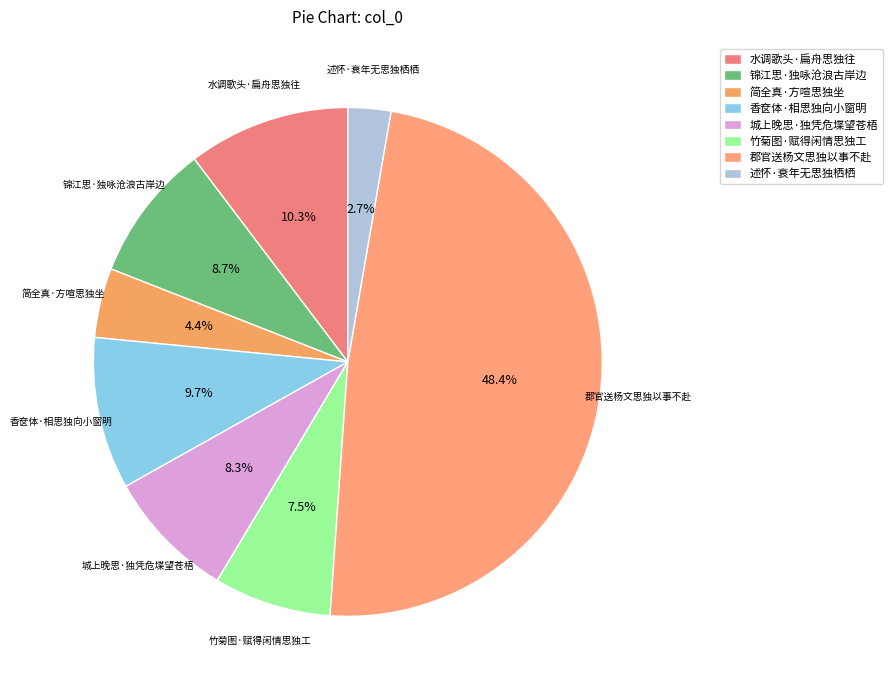

Which category has the biggest portion of the pie?

郡官送杨文思独以事不赴